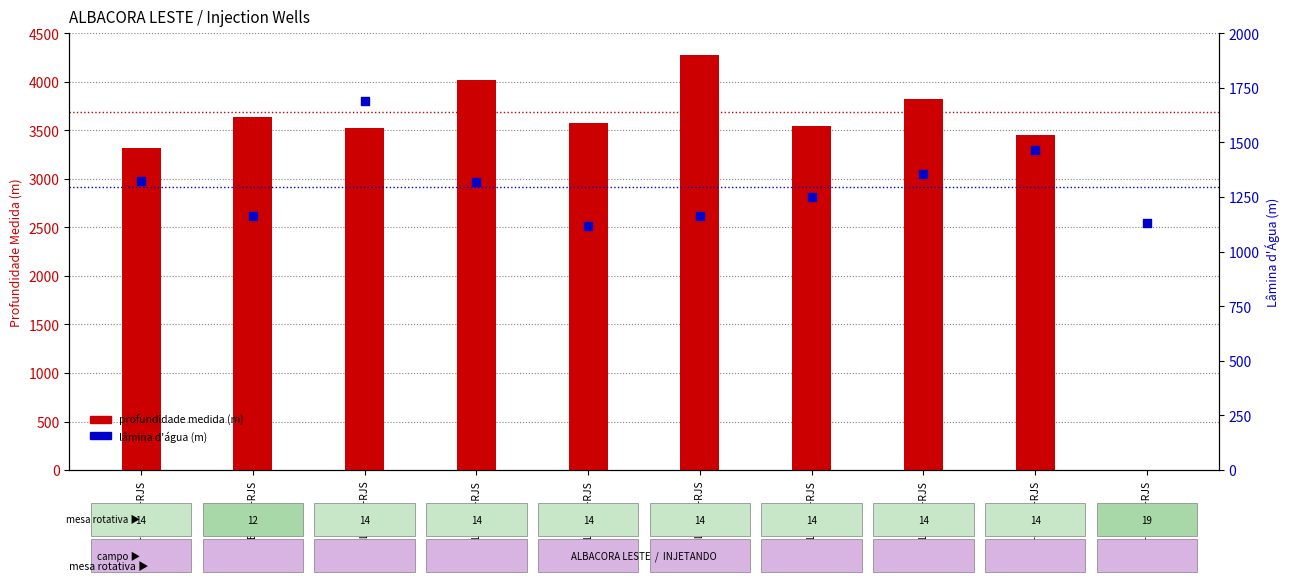

Which series has the widest spread of Y values?

profundidade medida (m)